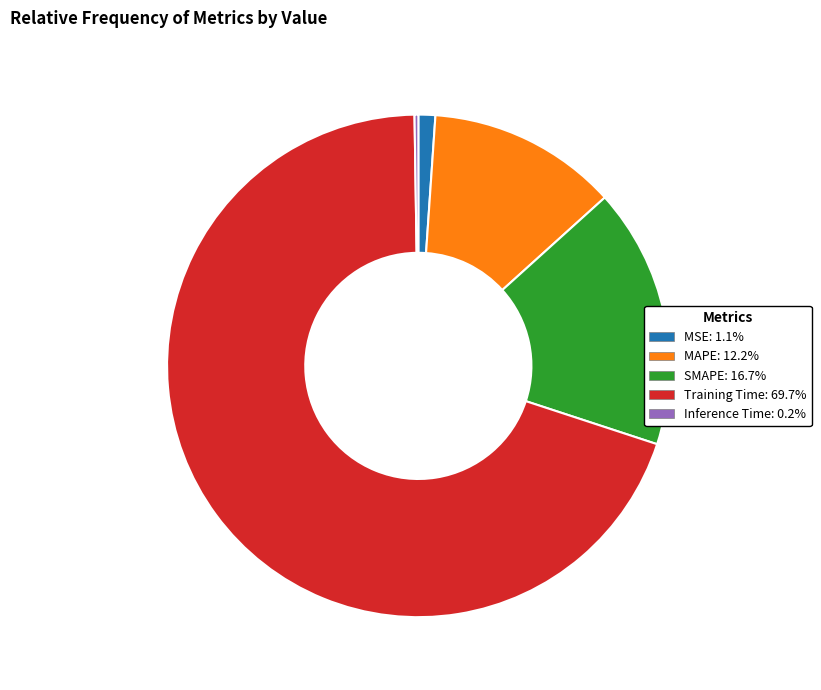

Is the sum of MSE and SMAPE greater than half?

No